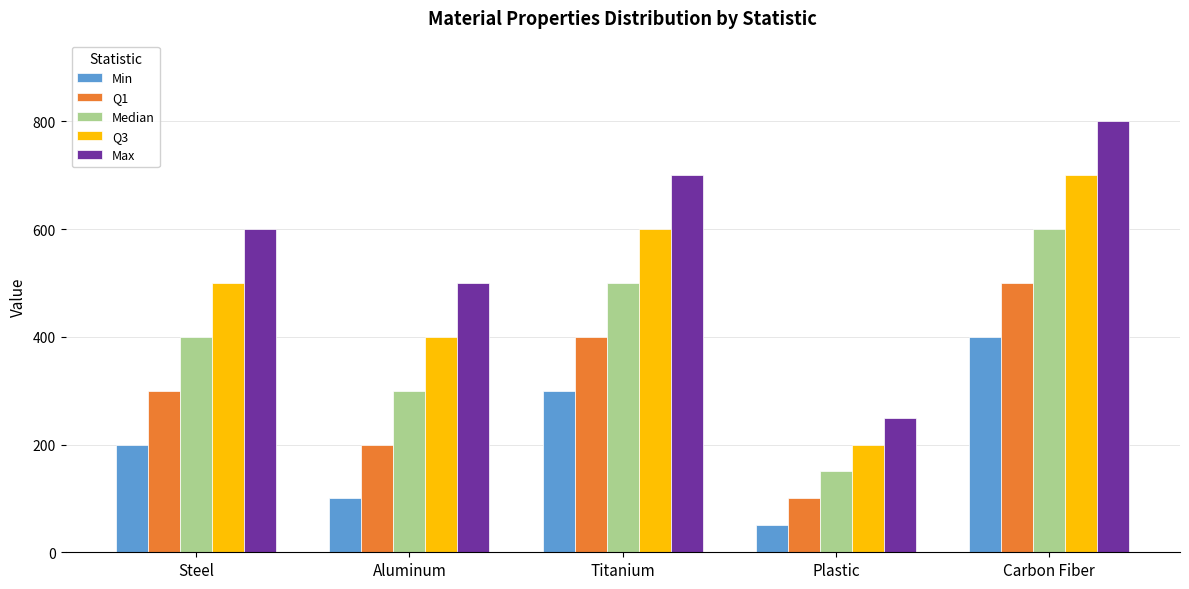

What is the total value across all series at Plastic?

750